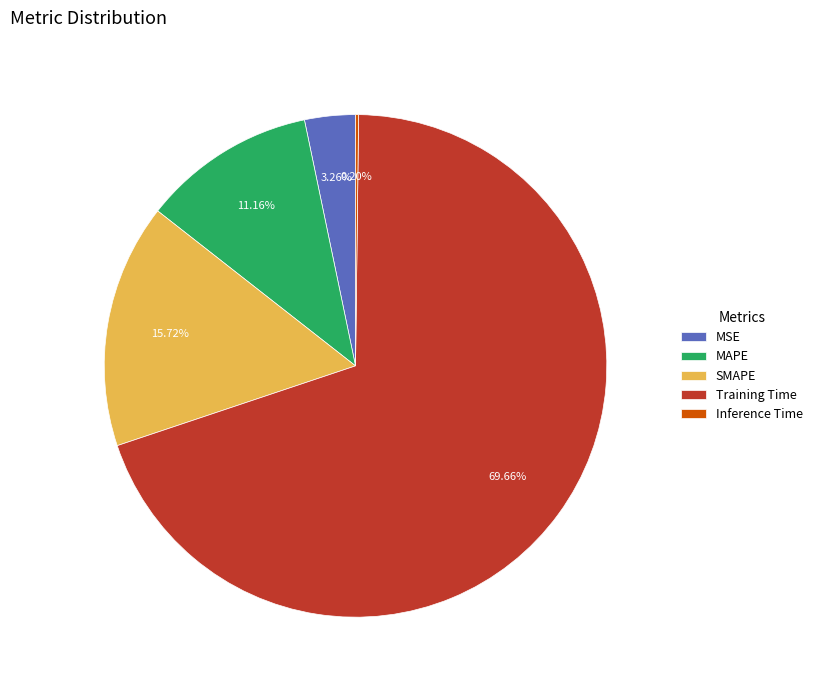

Is there any slice that represents more than half of the pie?

Yes